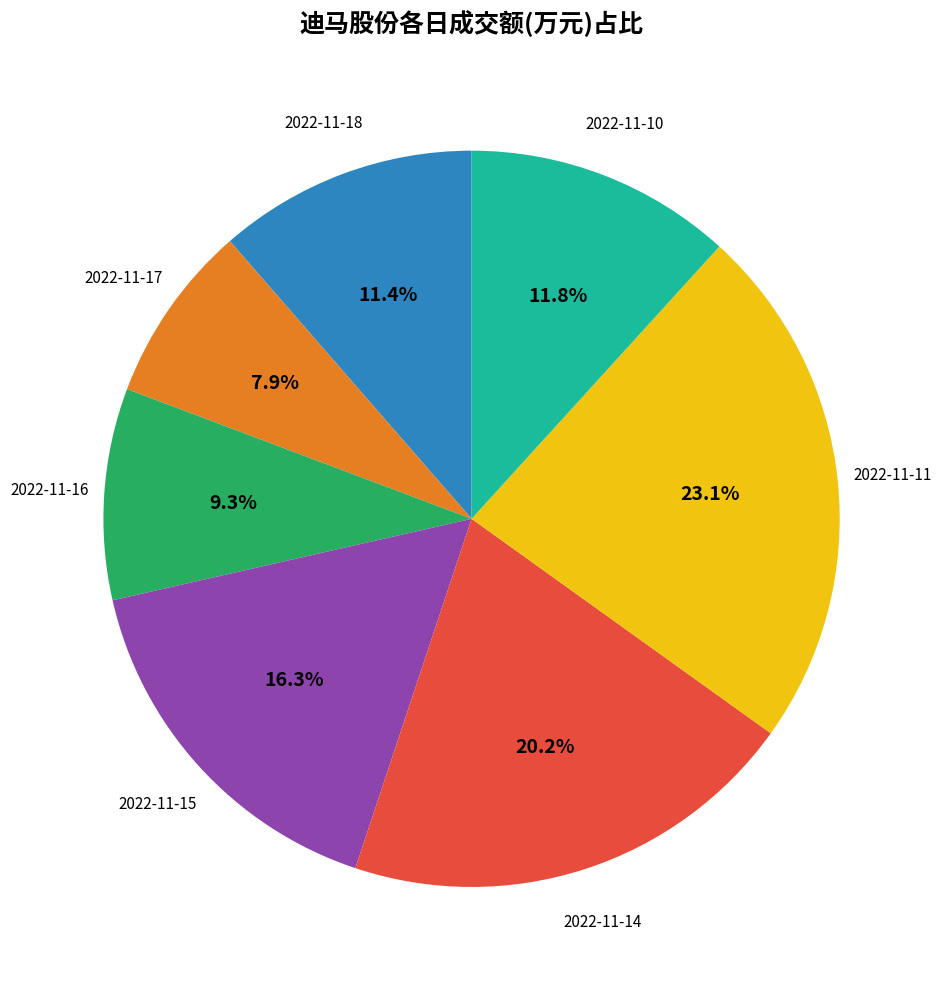

Count the number of slices in the pie.

7